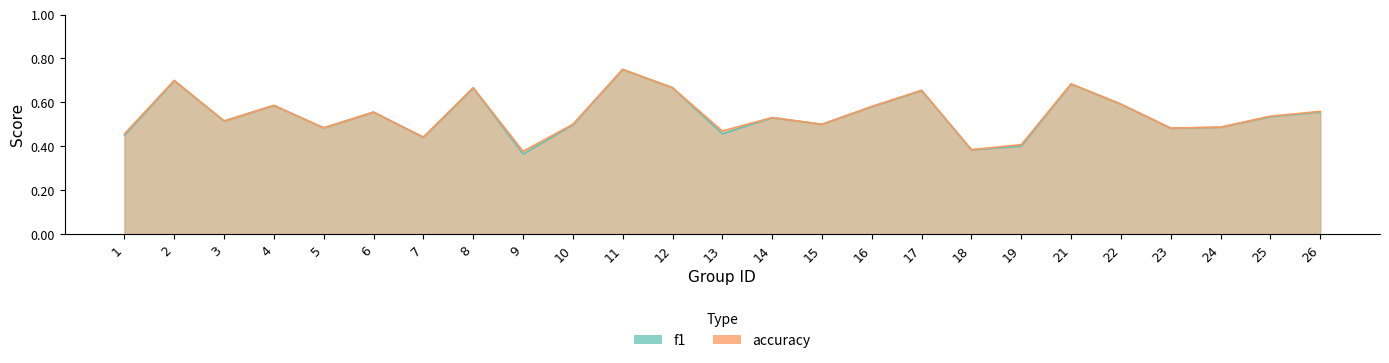

Does the chart display data point markers on the line(s)?

No